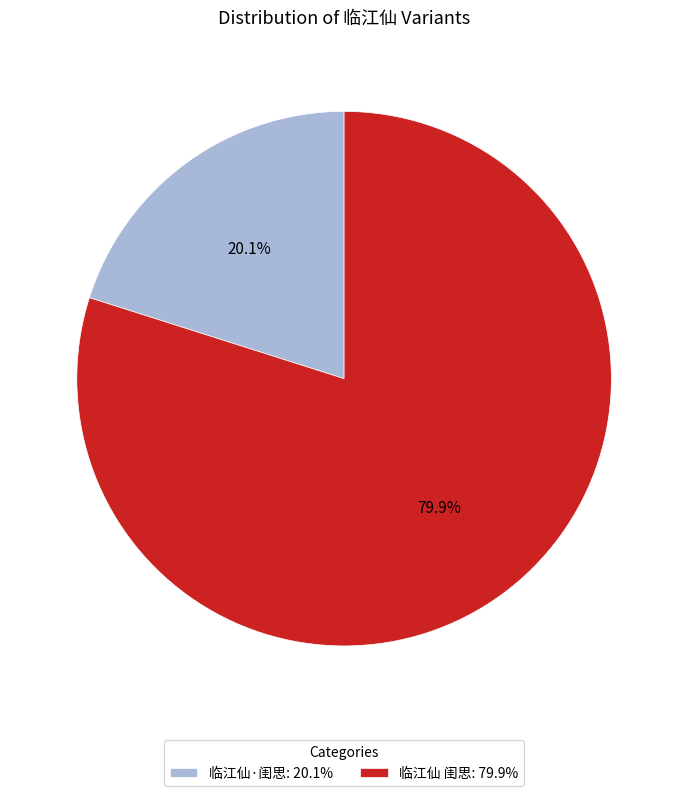

Is it true that 临江仙·闺思 is 14% of the pie?

False